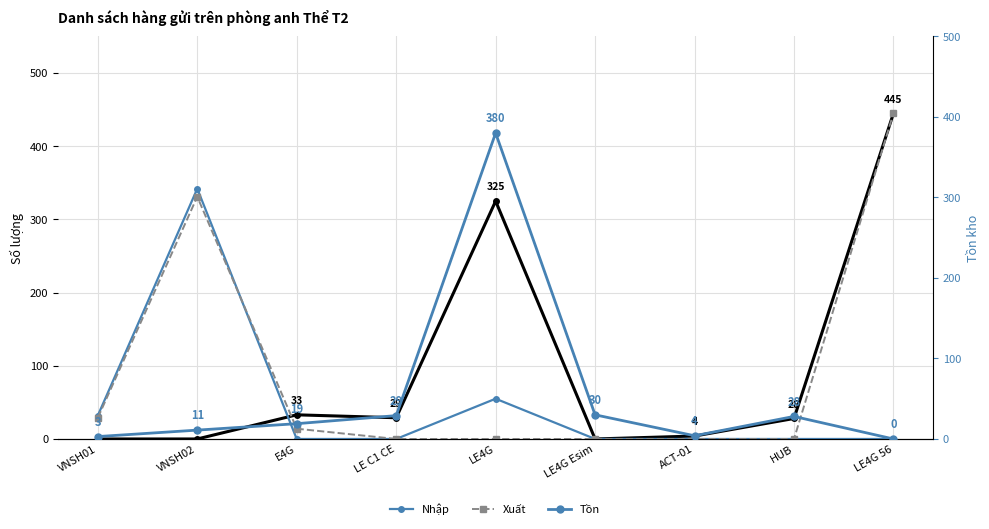

What is the difference between the second highest and second lowest values in the Tồn series?

27